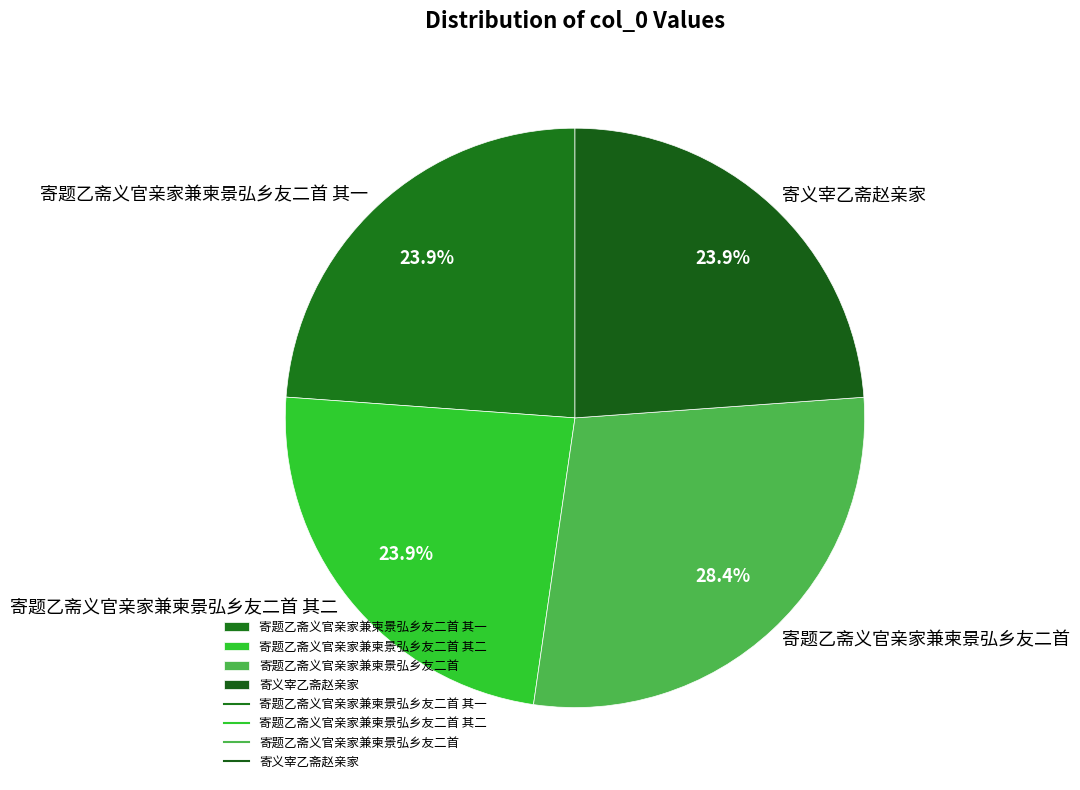

To the nearest percent, what percentage of the pie is 寄题乙斋义官亲家兼柬景弘乡友二首?

28%